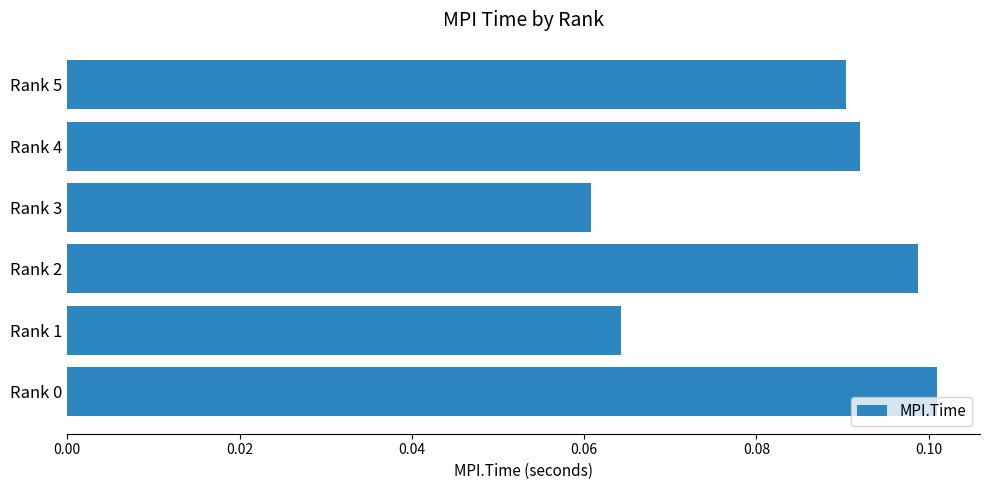

Count the values in the range 0 to 1.

6